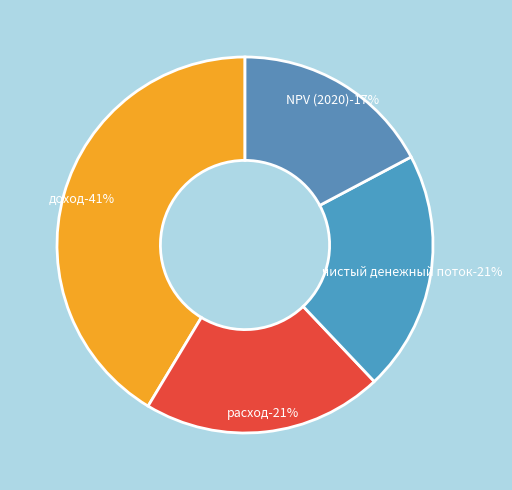

Does расход account for over 50% of the chart?

No